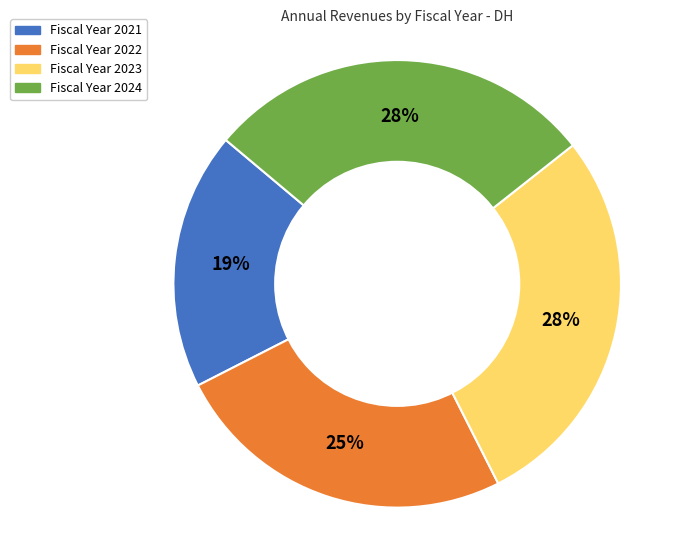

Does any single category account for the majority?

No